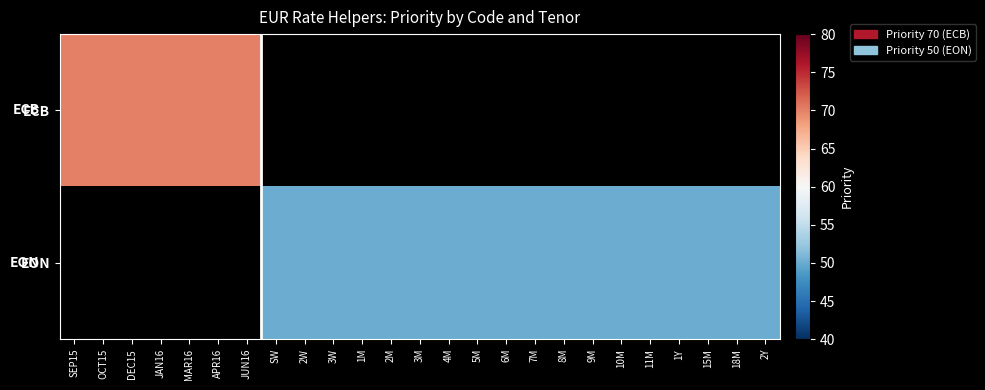

List the labels in order of ECB value, largest first.

SEP15, OCT15, DEC15, JAN16, MAR16, APR16, JUN16, SW, 2W, 3W, 1M, 2M, 3M, 4M, 5M, 6M, 7M, 8M, 9M, 10M, 11M, 1Y, 15M, 18M, 2Y